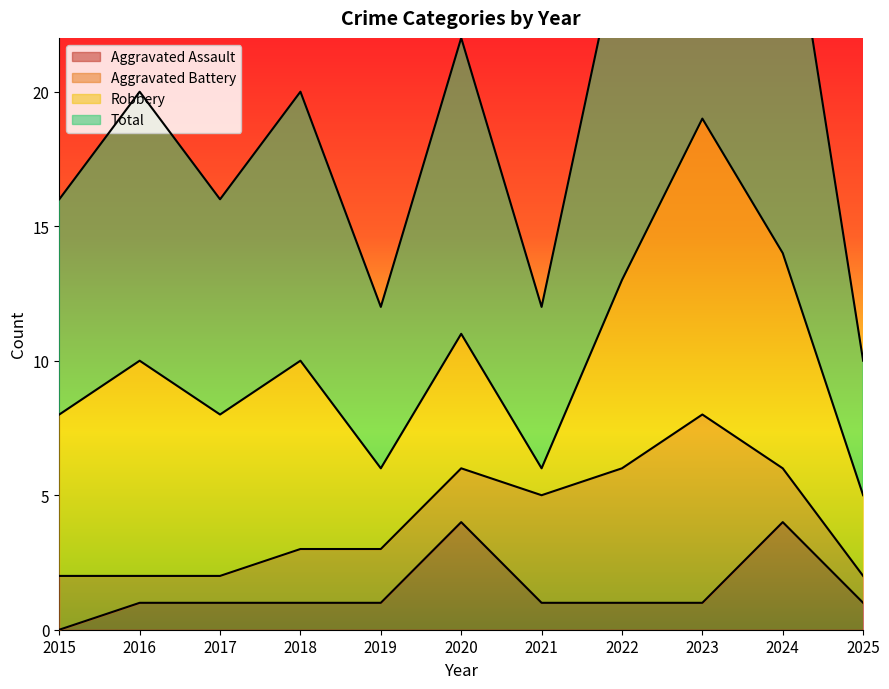

Which category has the lowest value in the Aggravated Assault series?

2015